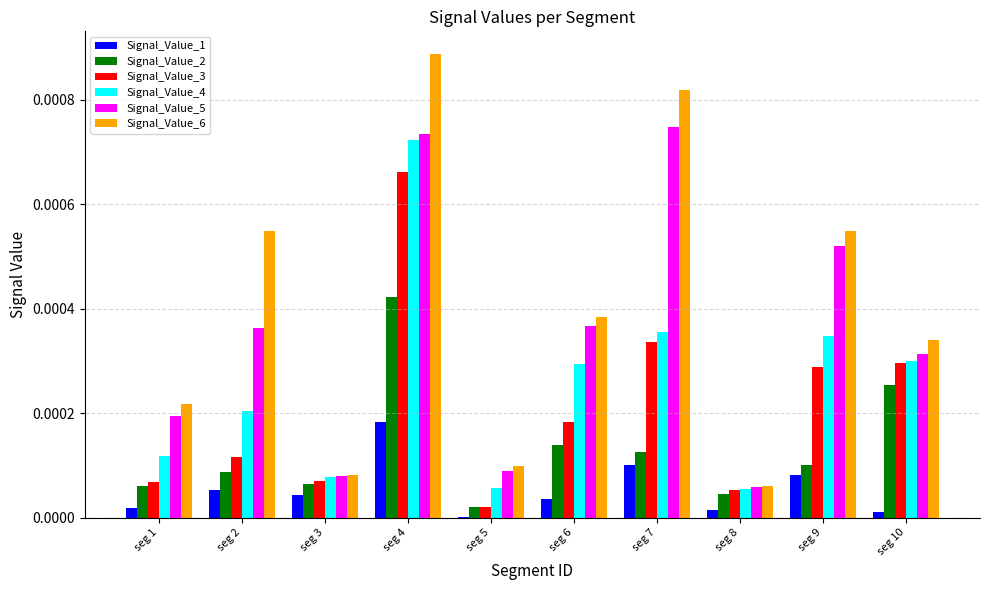

At which category is the sum across all series the highest?

seg 4